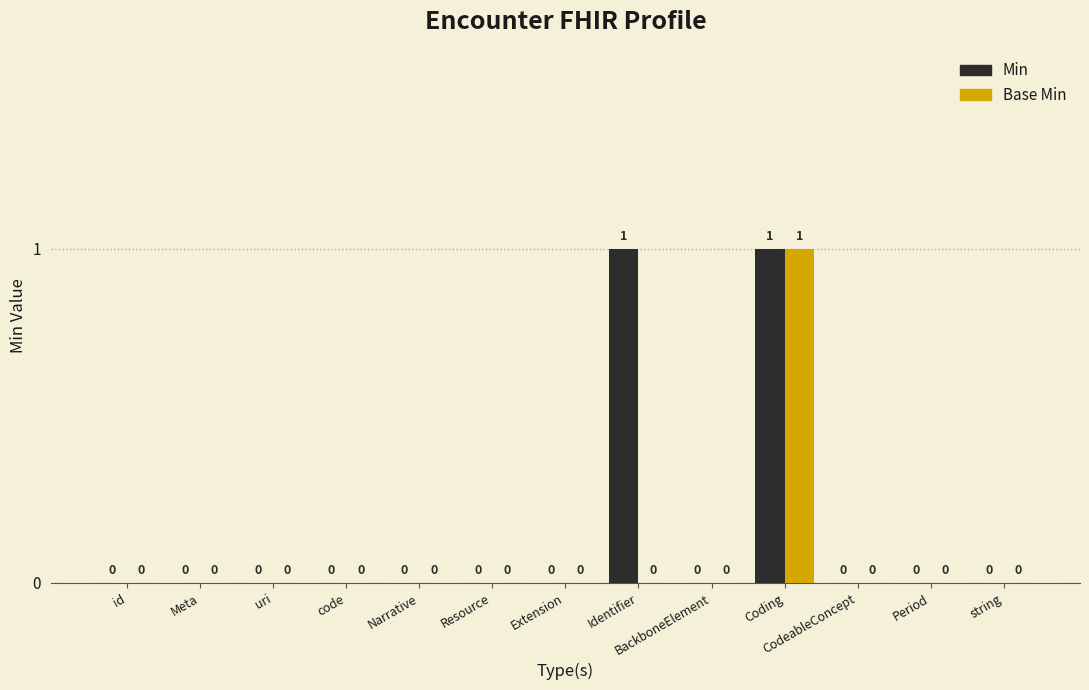

Is it true that Base Min equals 1 at Coding?

True